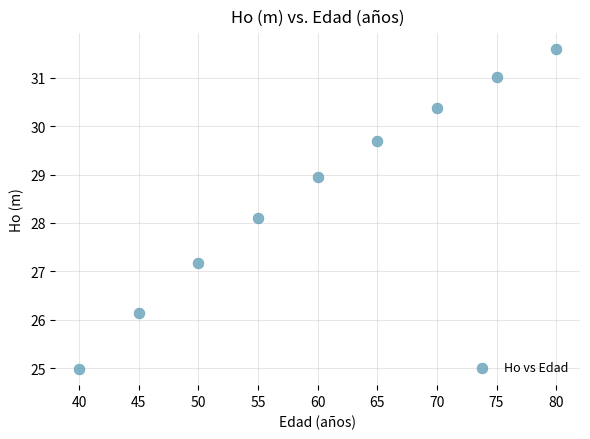

What is the range of Y values (max minus min)?

6.6